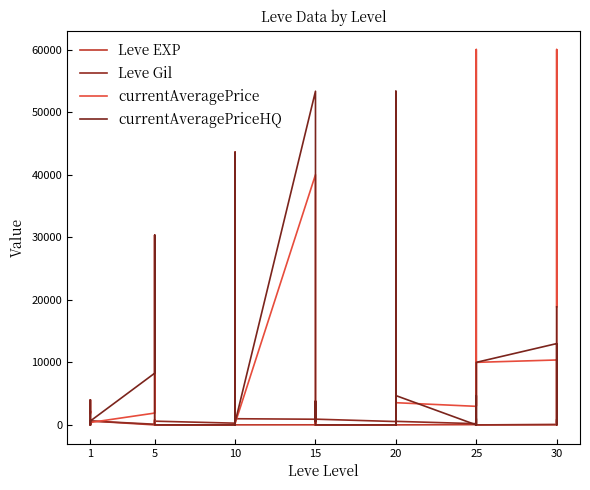

How many lines are shown in the chart?

4